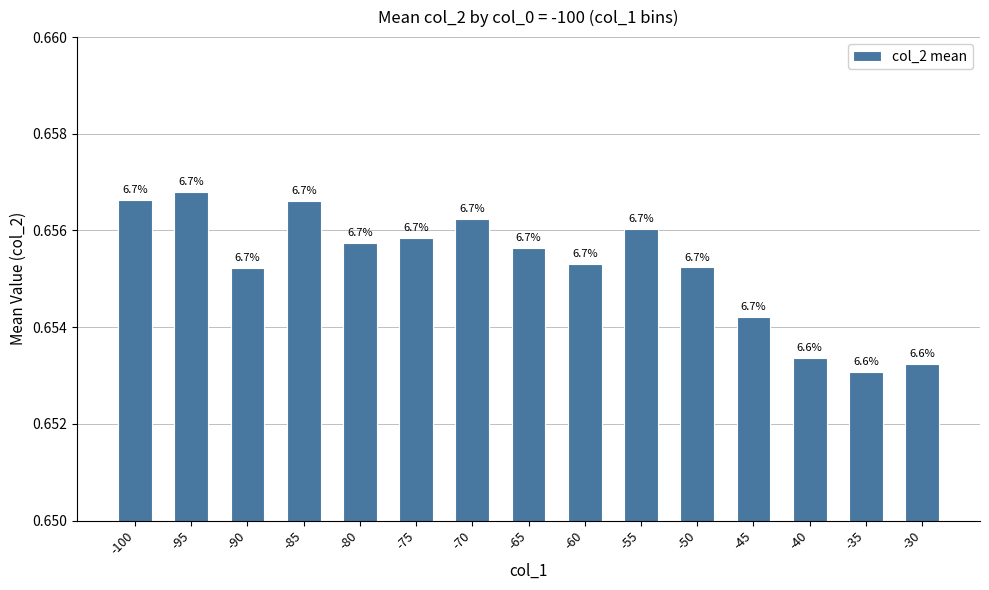

What is the value of the 10th bar from the left?

0.7